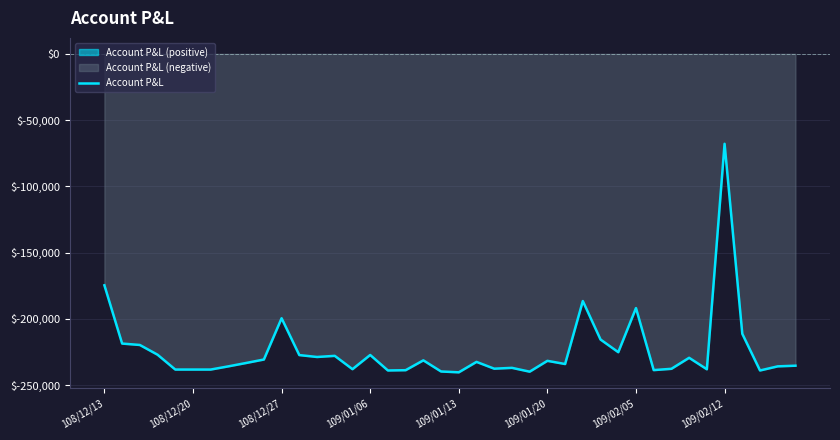

Reading right to left, transcribe all the data shown in this chart.

-235427.0	-235919.1	-239029.2	-211345.4	-67919.3	-238120.6	-229462.5	-237771.2	-238749.7	-191933.2	-225223.0	-215682.1	-186625.0	-234157.8	-231761.3	-239937.8	-237050.6	-237682.4	-232552.4	-240427.0	-239798.0	-231385.2	-238819.5	-239029.2	-227339.3	-238050.7	-227993.4	-228849.6	-227411.2	-199612.1	-230756.2	-233370.8	-235912.8	-238330.3	-238330.3	-238330.3	-227136.6	-219784.0	-218716.1	-174727.4